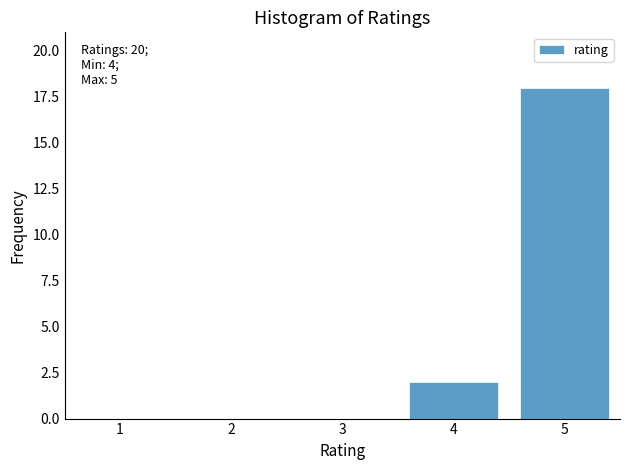

Reading left to right, list all the values displayed in this chart.

1=0	2=0	3=0	4=2	5=18